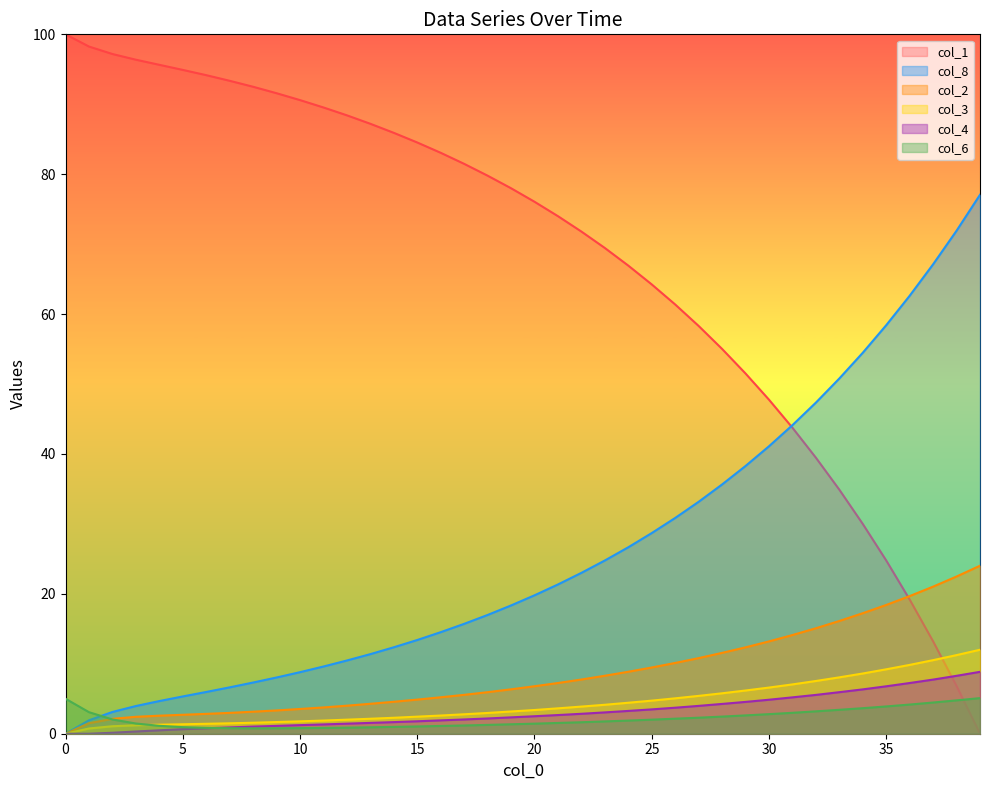

What is the minimum value for col_6?

0.8